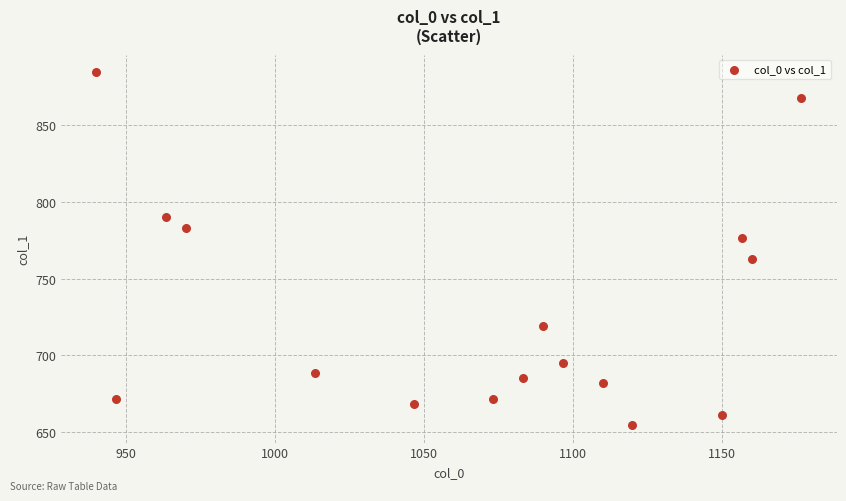

What is the range of Y values (max minus min)?

229.5